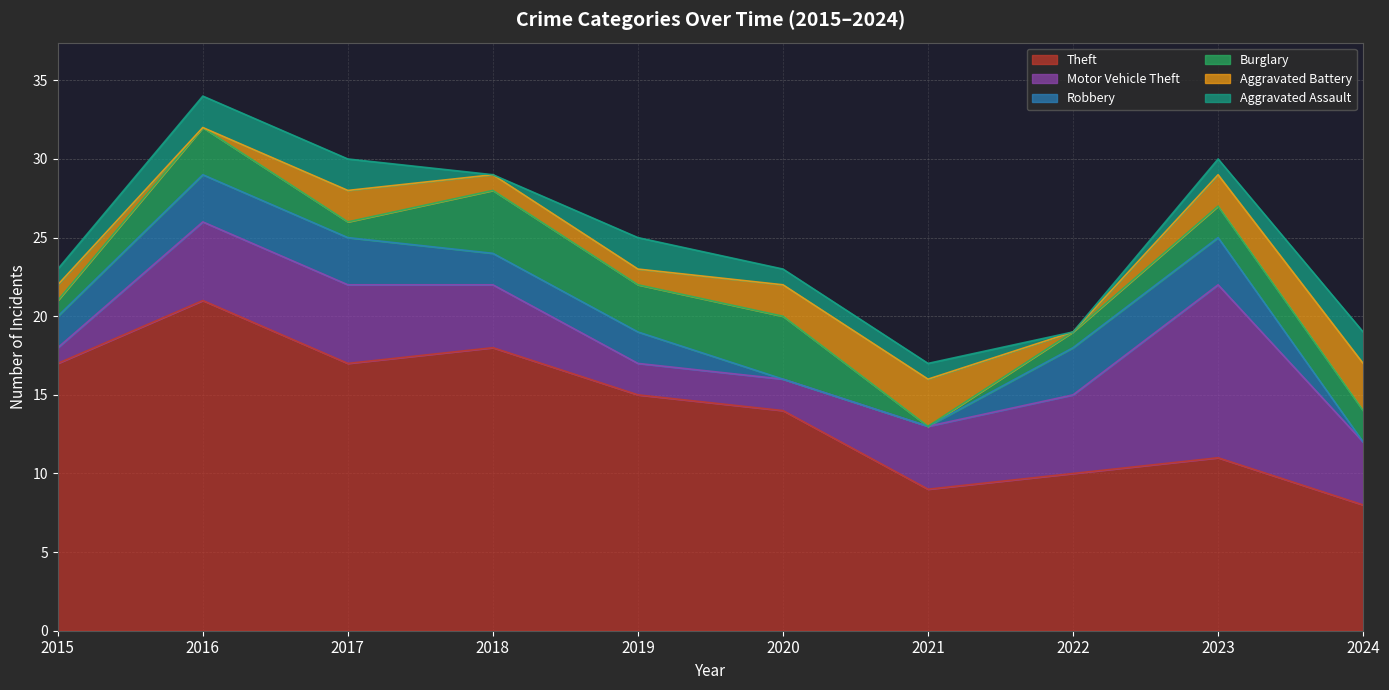

What is the difference between the maximum and minimum values in the Aggravated Assault series?

2